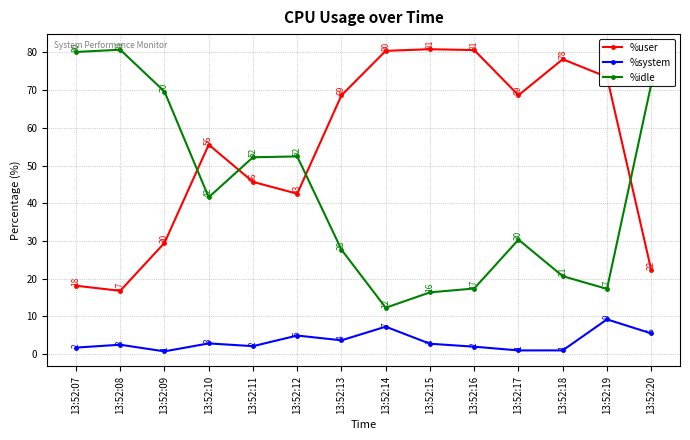

At which label does %idle reach its minimum?

13:52:14